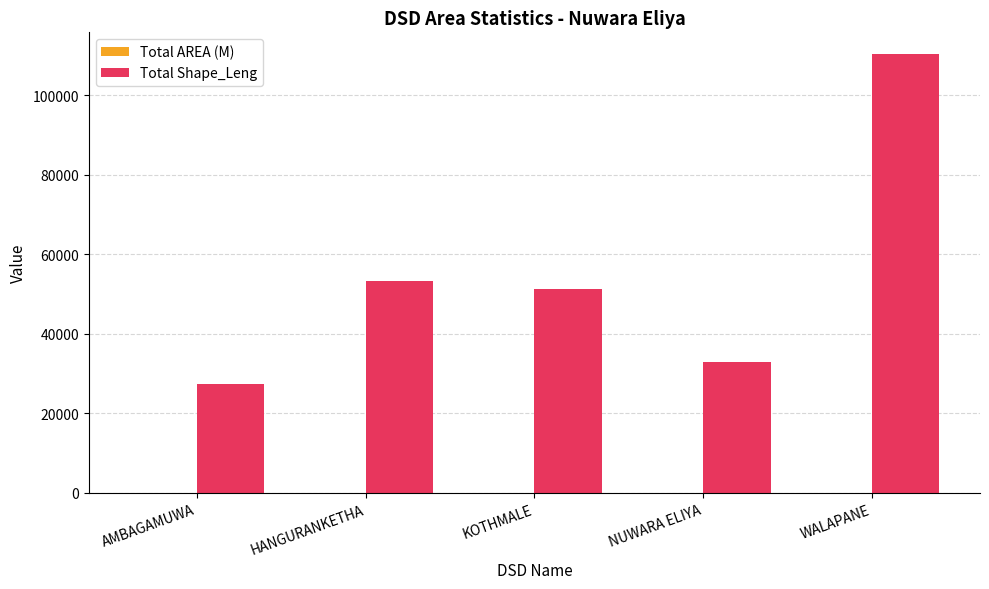

Which series has the widest spread of values?

Total Shape_Leng